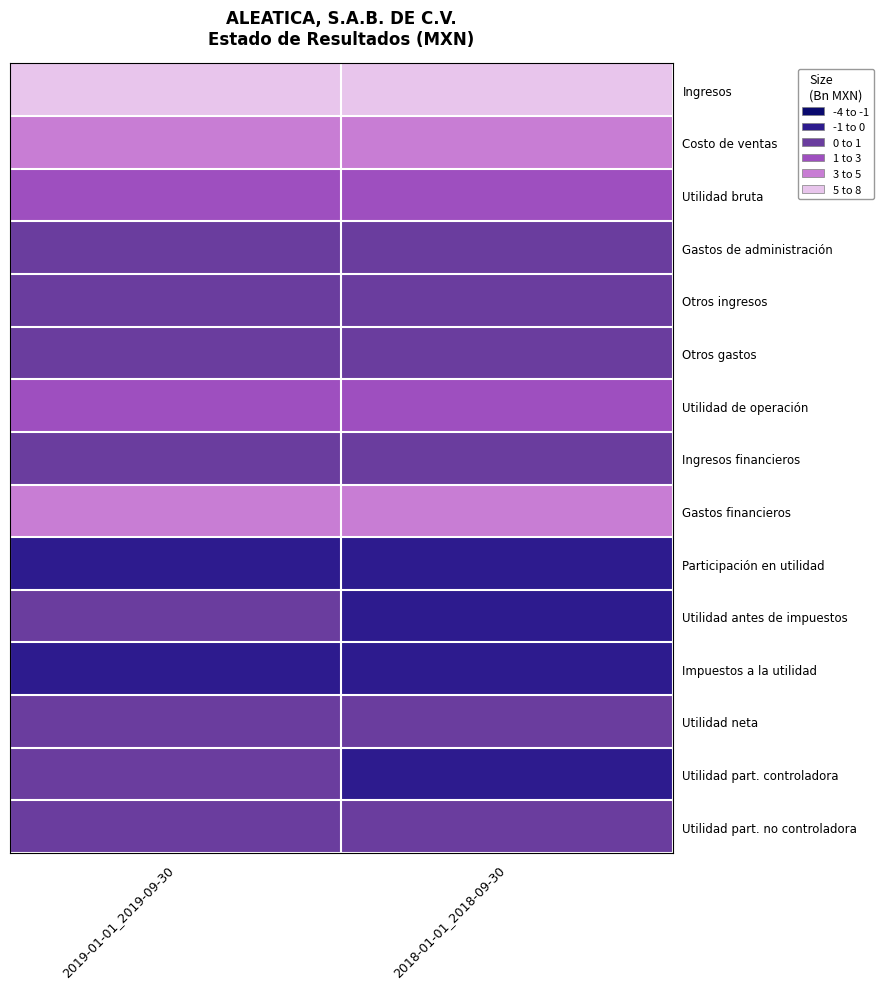

At which category does the chart reach its peak across all series?

2019-01-01_2019-09-30